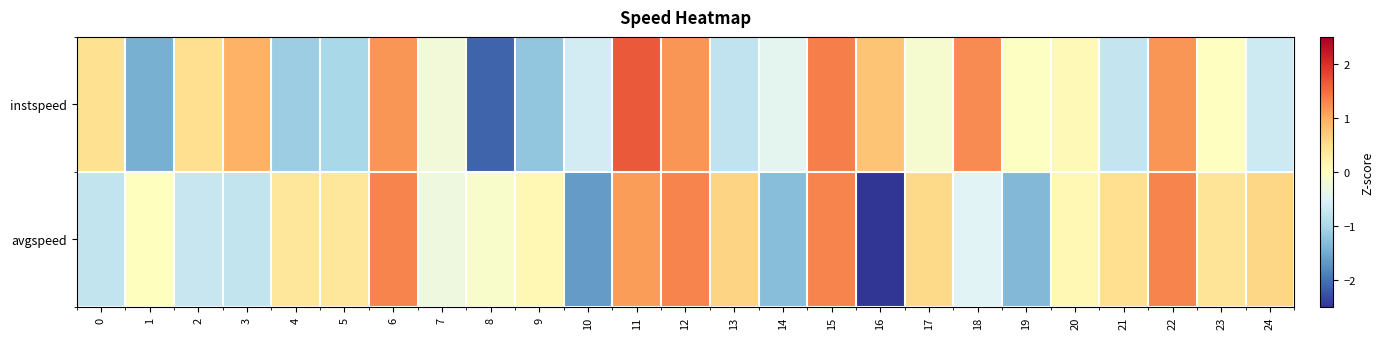

Which series has the widest spread of values?

avgspeed